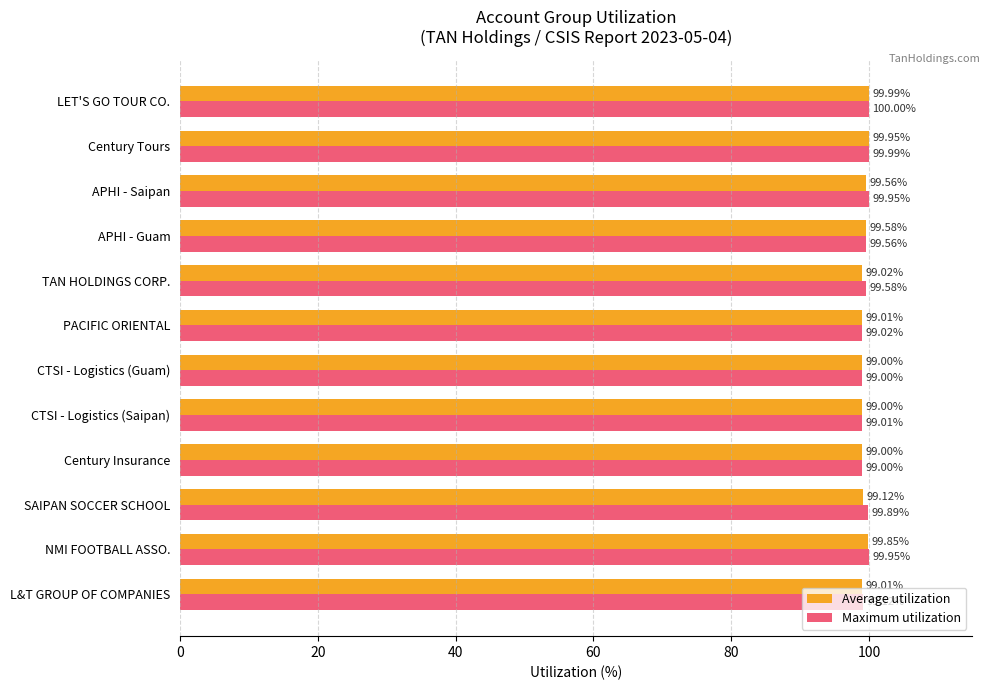

How many values in the Average utilization series exceed 99?

10